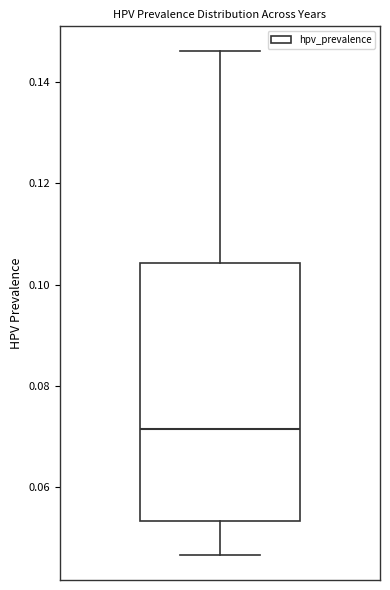

Transcribe this box plot: give where the median line is, the range the box spans, and where the two whiskers end, as read against the y-axis. The values are not printed on the chart, so give them approximately, as read against the axis.

median 0.072, box 0.054 to 0.104, whiskers 0.046 to 0.146